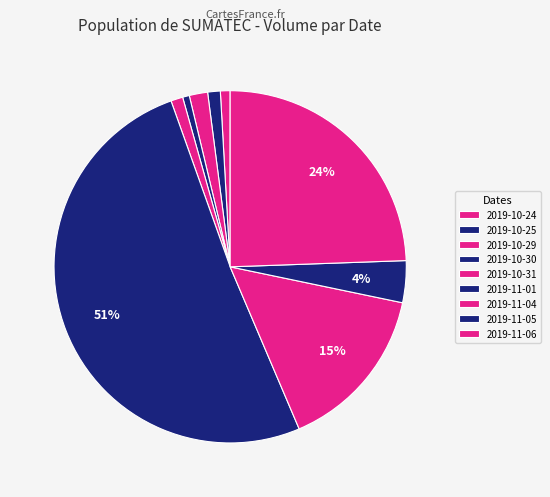

Is there a majority slice in this chart?

Yes